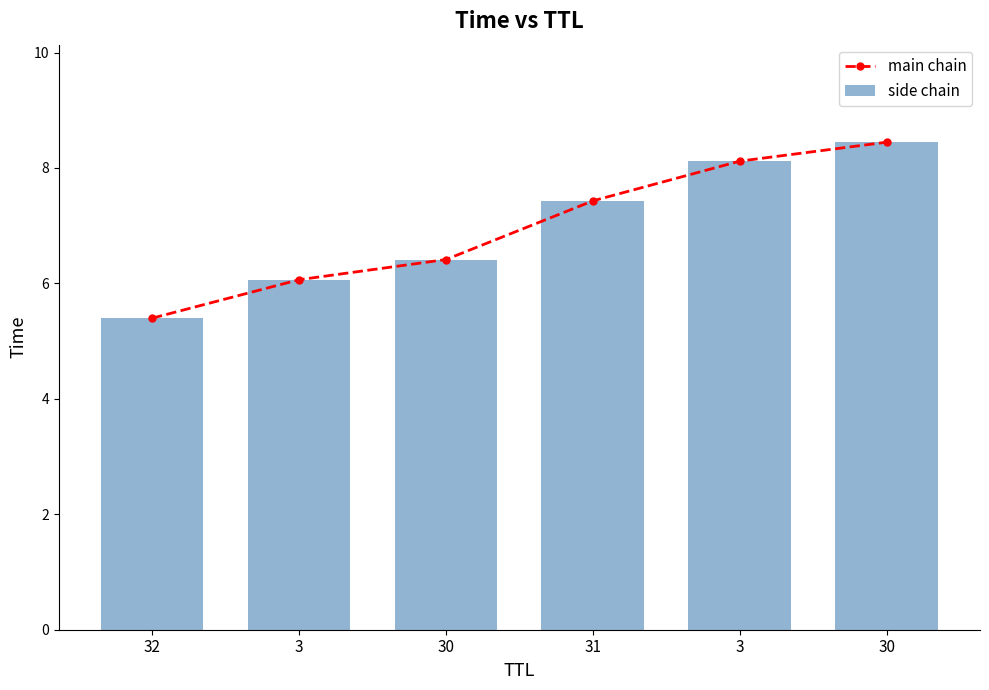

What is the value of the main chain bar at the 5th from the left?

6.1